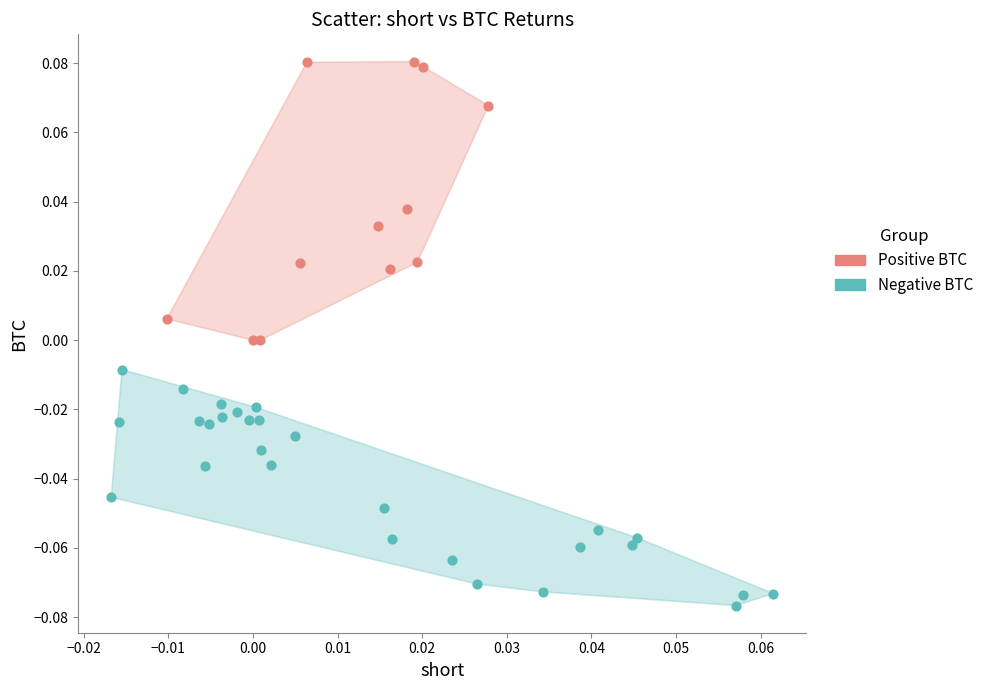

What are all the series names shown in the legend?

Positive BTC, Negative BTC